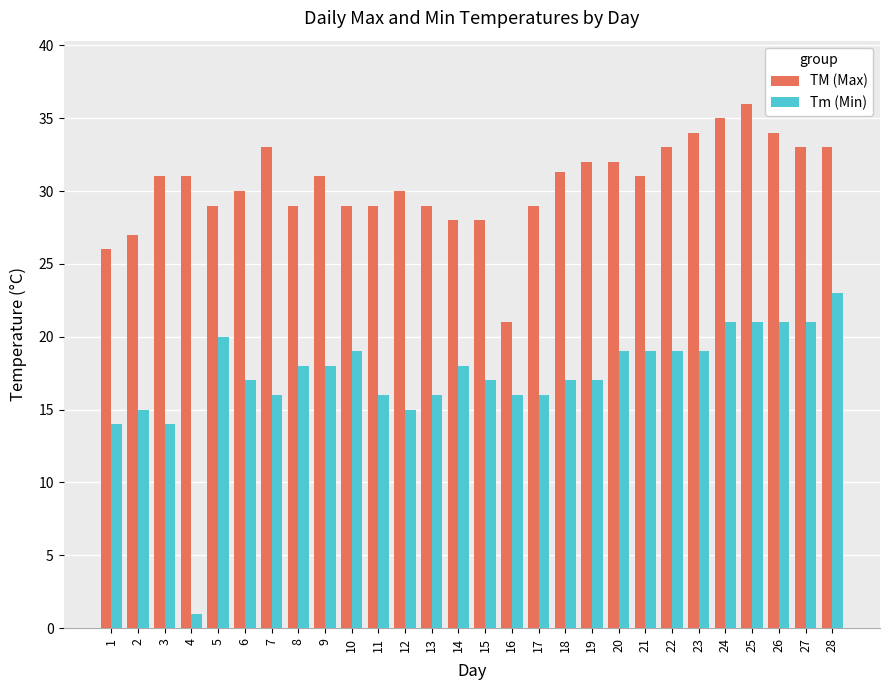

What is the value of the TM (Max) bar at the 17th from the left?

29.0